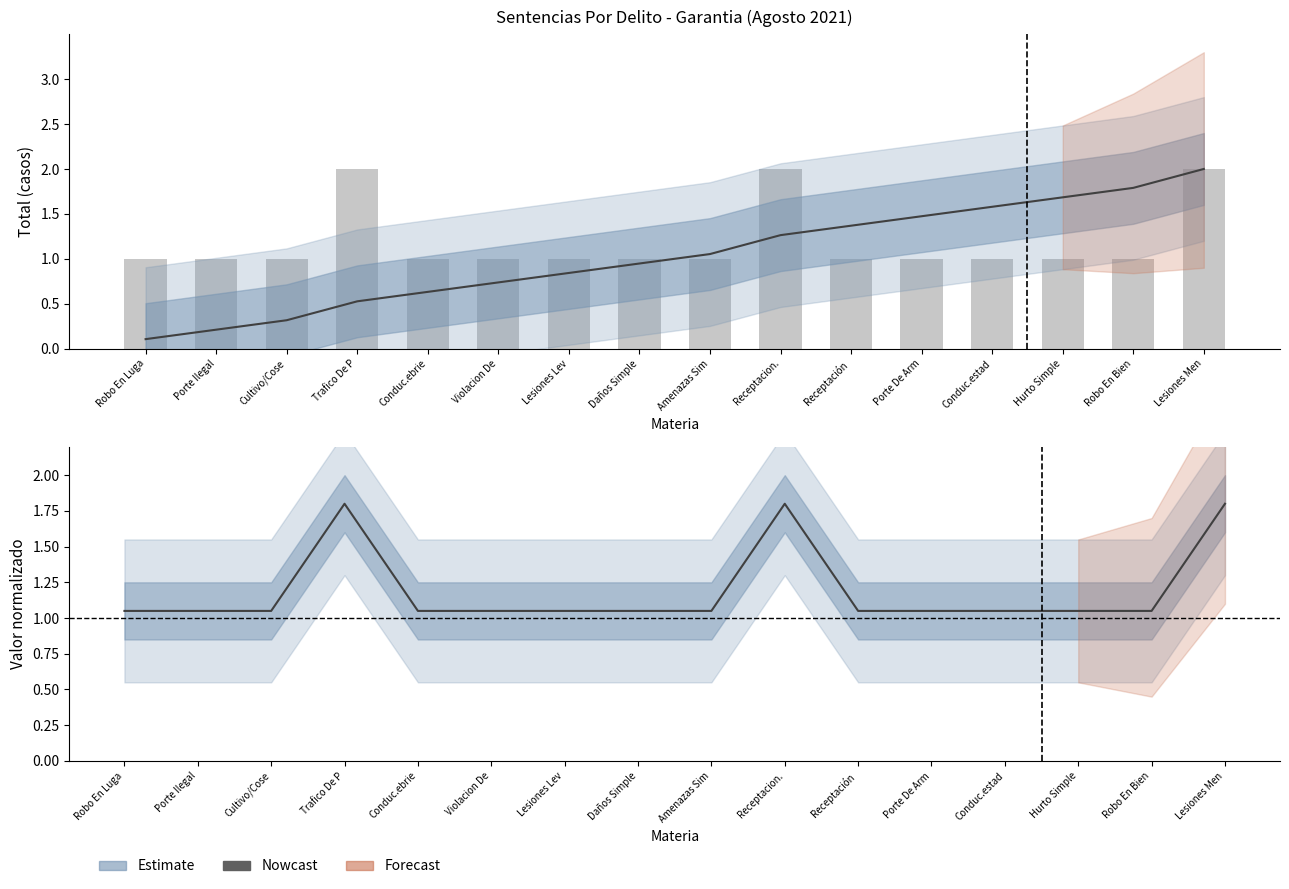

What is the difference between the highest and lowest values at Hurto Simple?

0.1